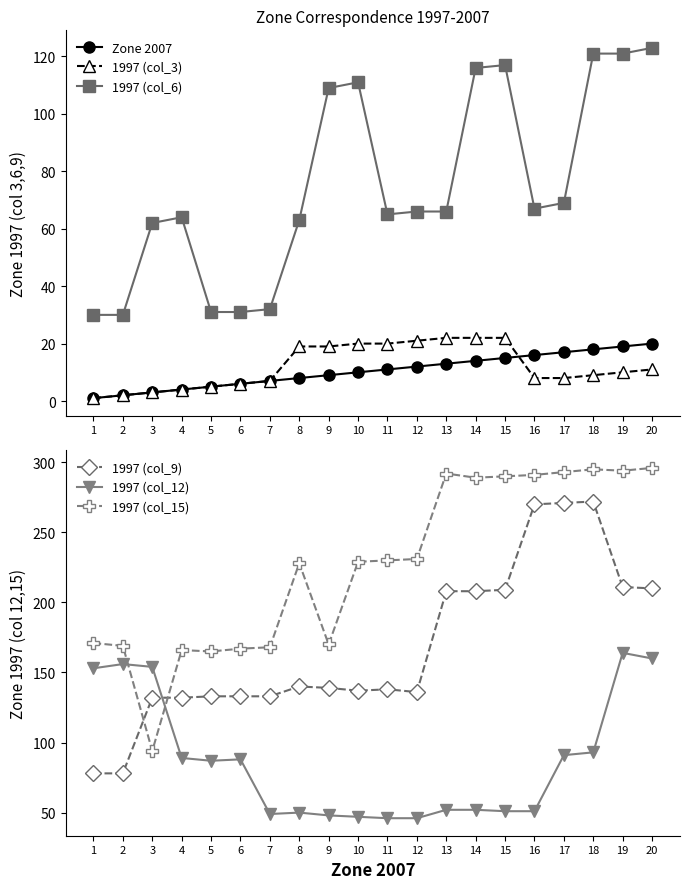

Where is Zone 2007 nearest to the value 10?

10